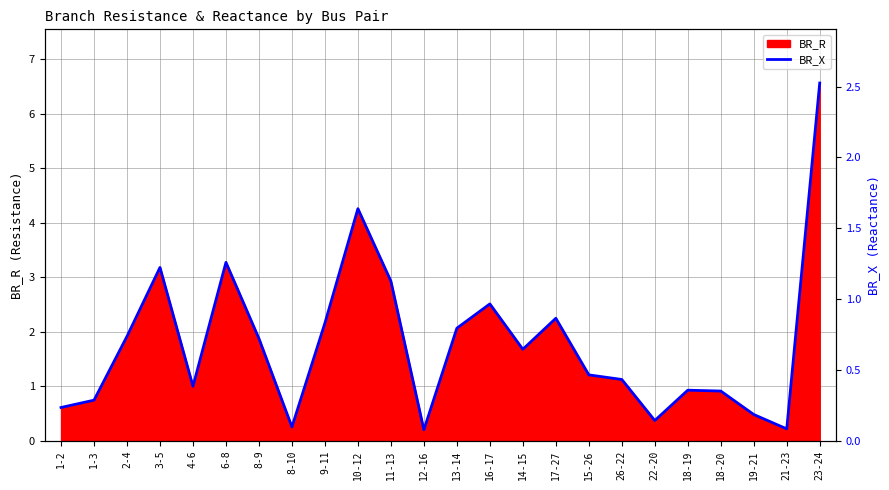

The BR_R series shows 6.6 at 23-24. True or false?

True